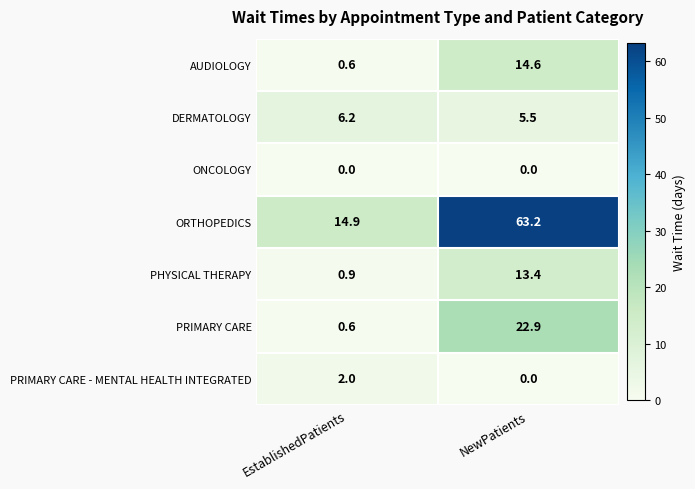

At which category is the sum across all series the highest?

NewPatients